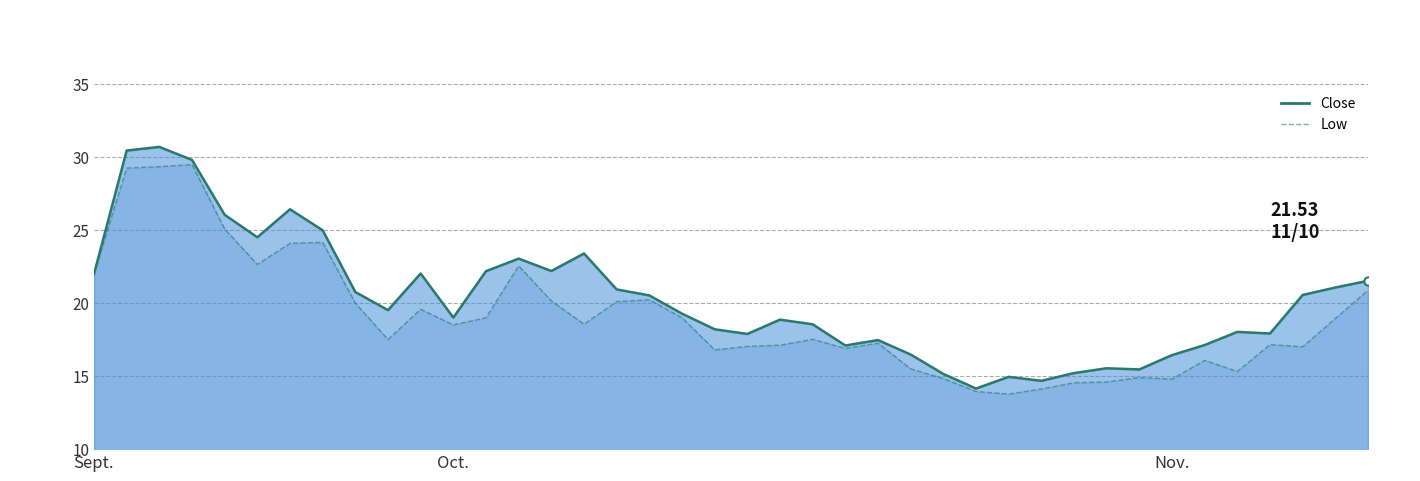

Does the chart display data point markers on the line(s)?

No